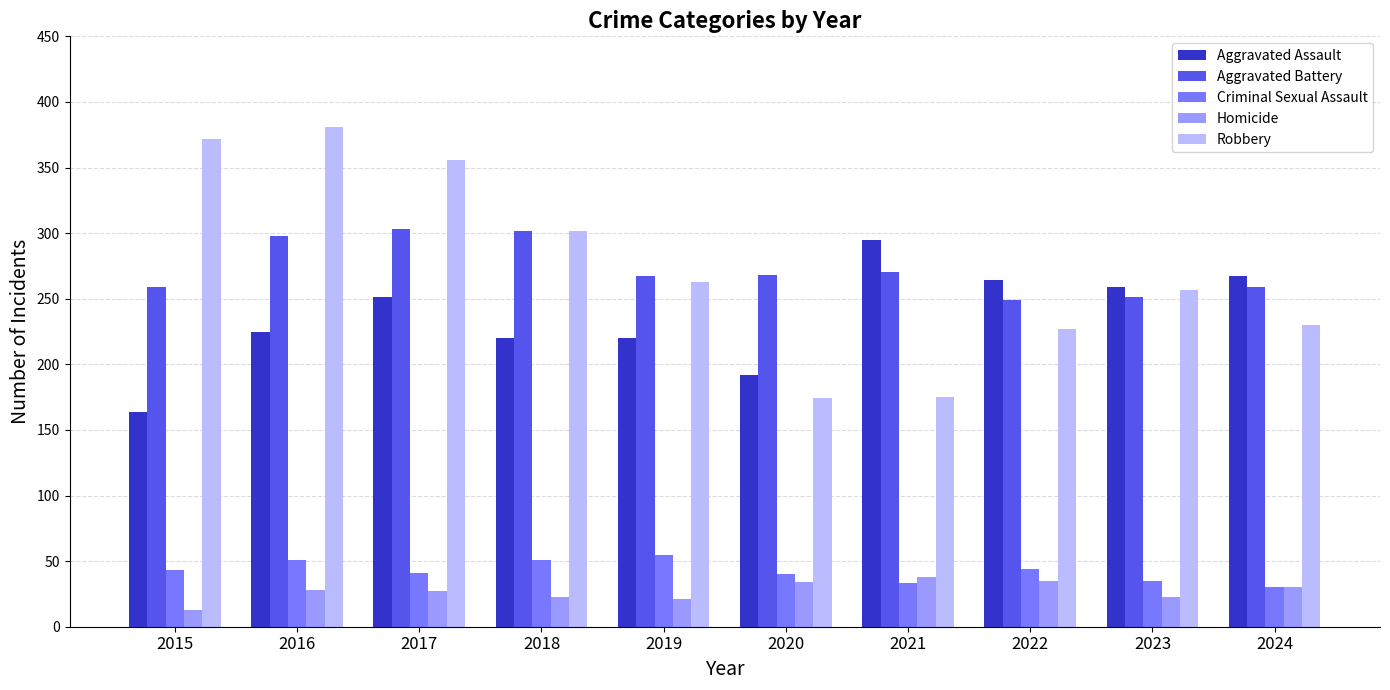

Which category has the highest value across all series?

2016